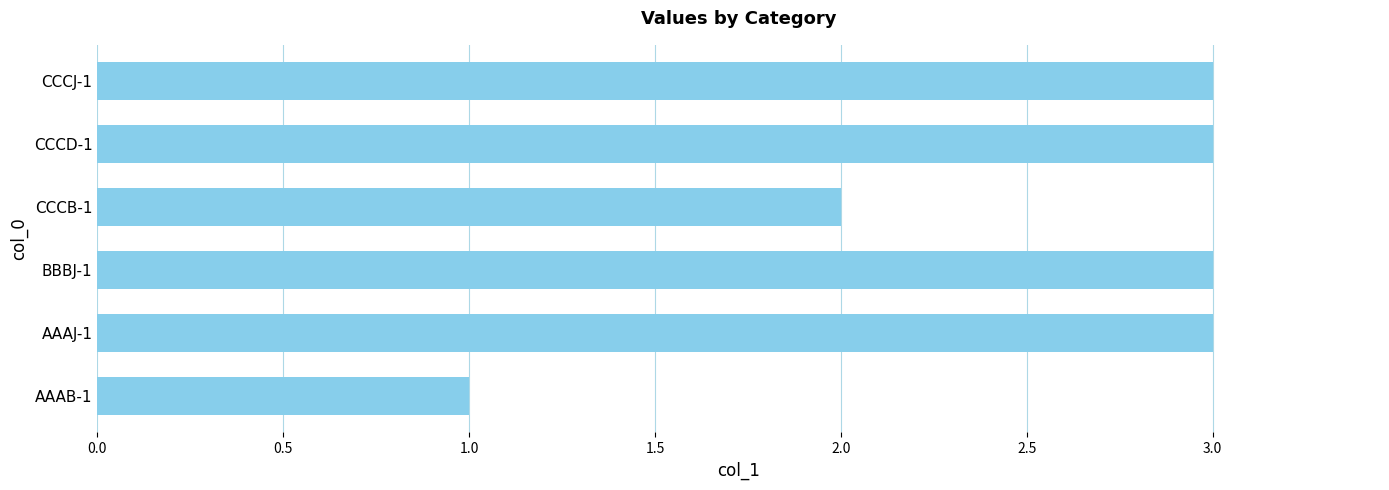

Reading top to bottom, list all the values displayed in this chart.

CCCJ-1=3	CCCD-1=3	CCCB-1=2	BBBJ-1=3	AAAJ-1=3	AAAB-1=1